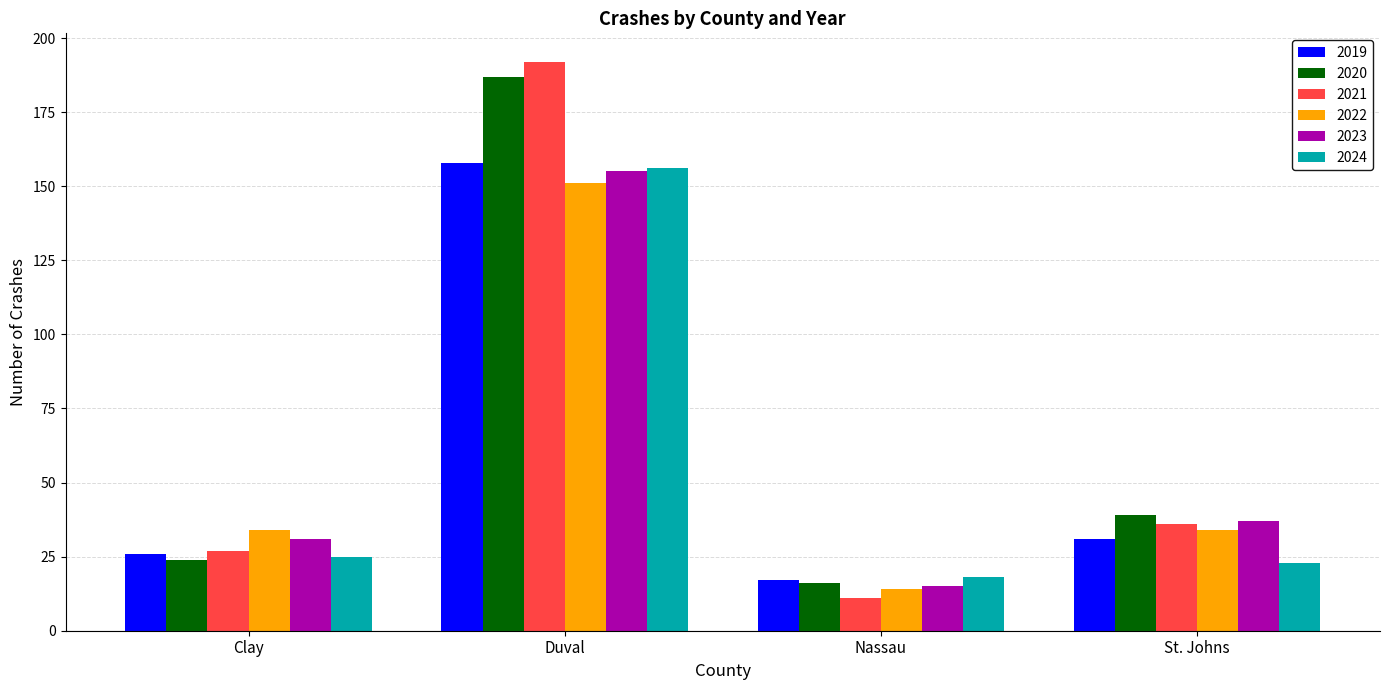

What is the difference between the maximum and minimum values in the 2023 series?

140